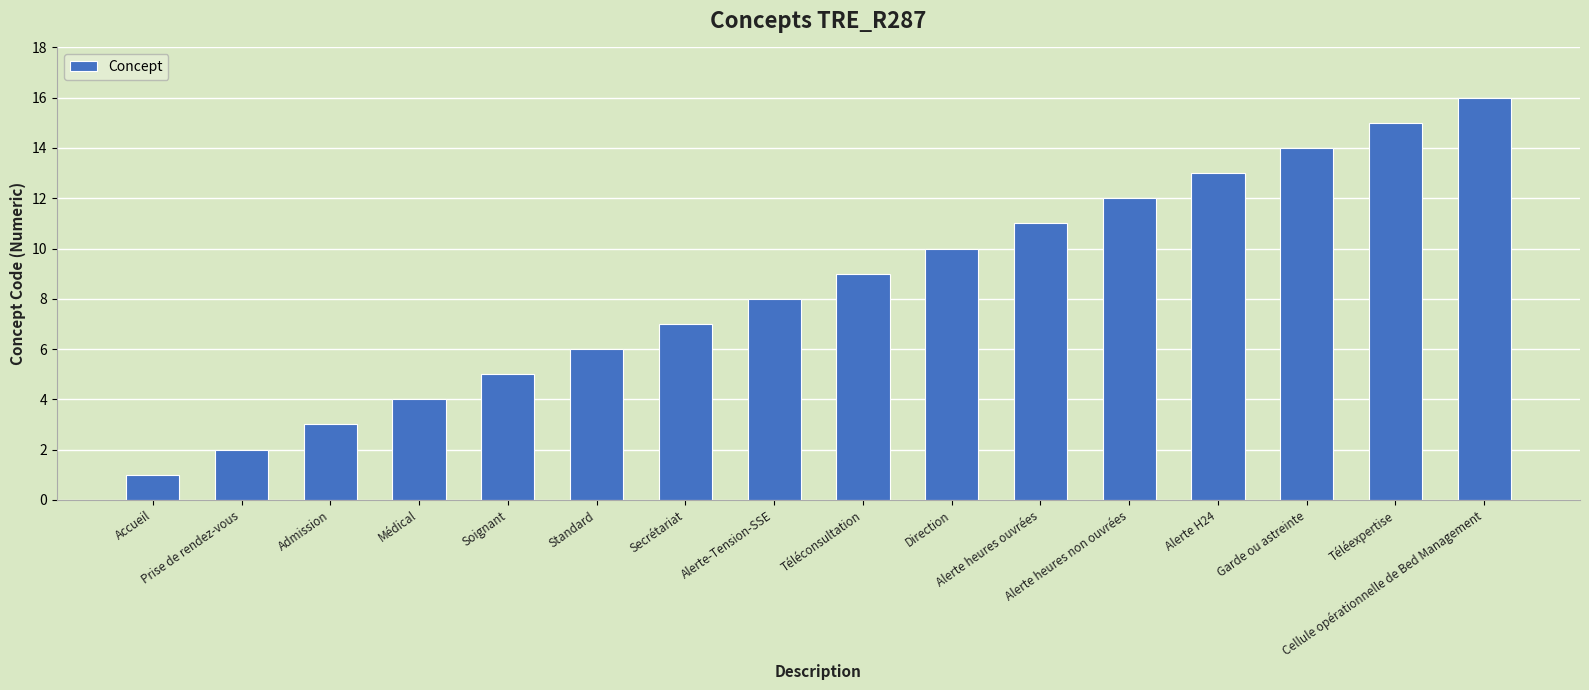

What is the difference between the second highest and minimum values?

14